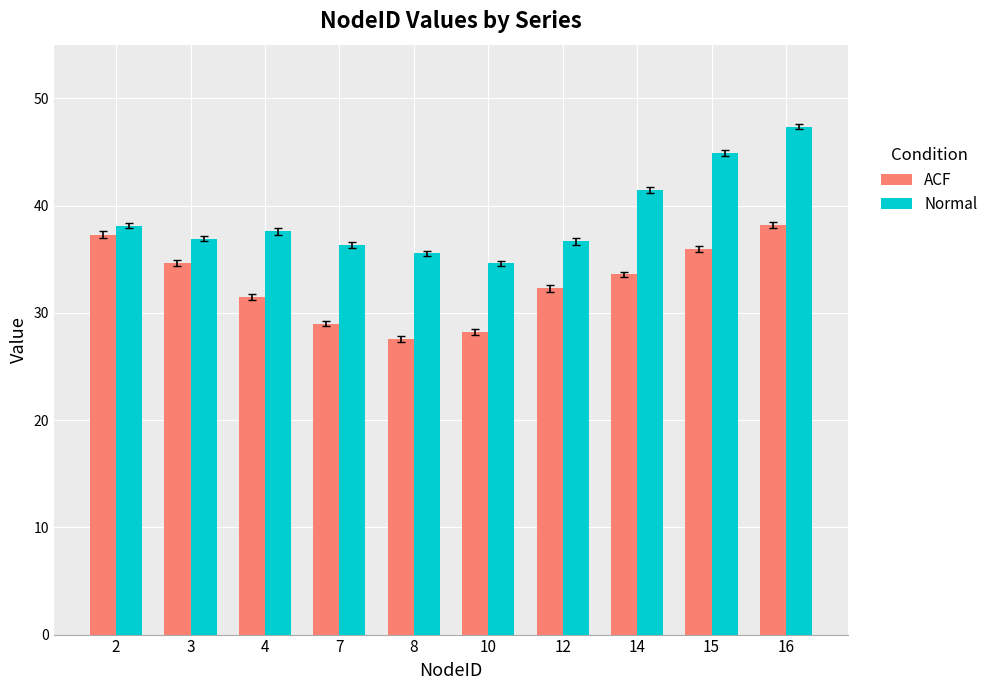

How many series are shown in this chart?

2